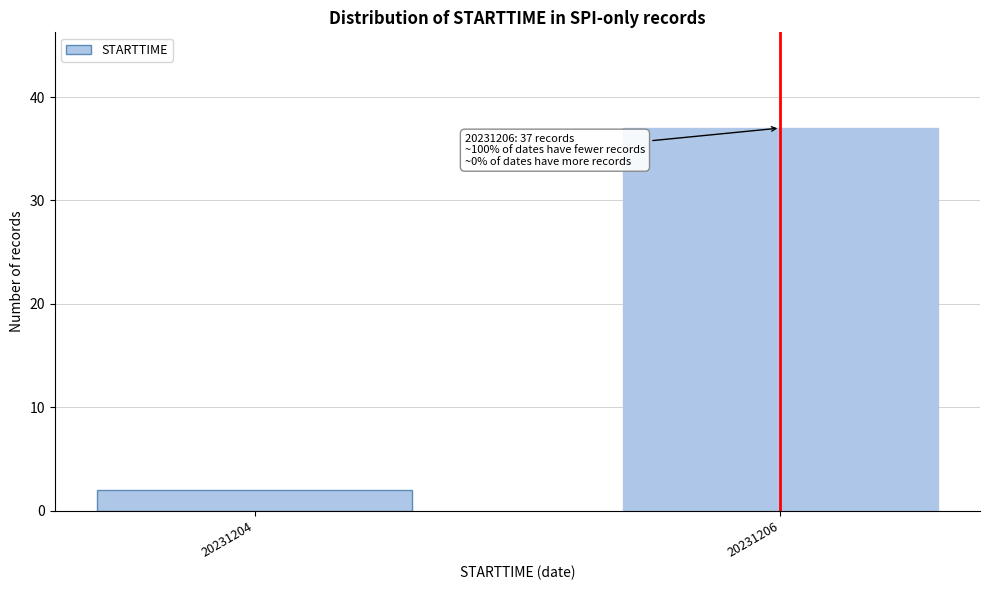

Reading left to right, list all the values displayed in this chart.

20231204=2	20231206=37